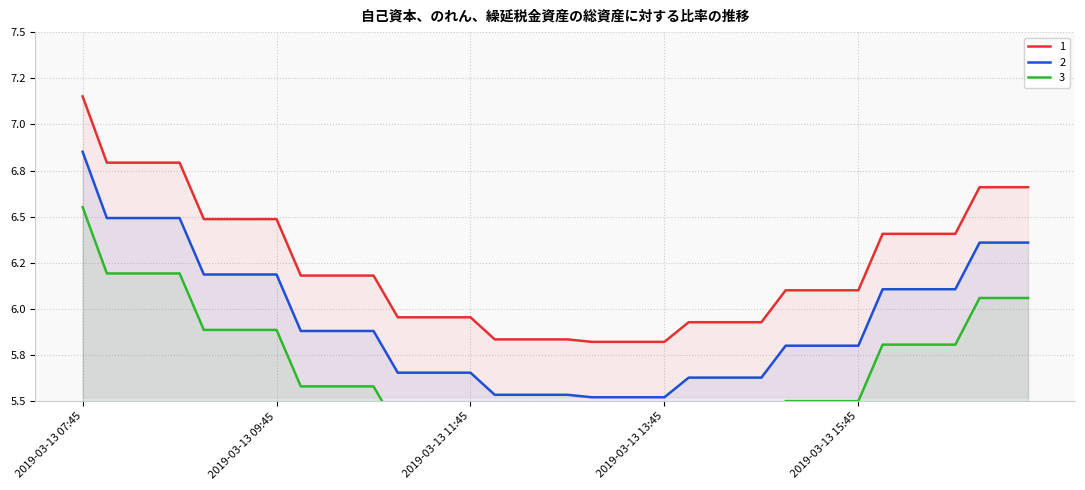

How many data points does each series have?

40